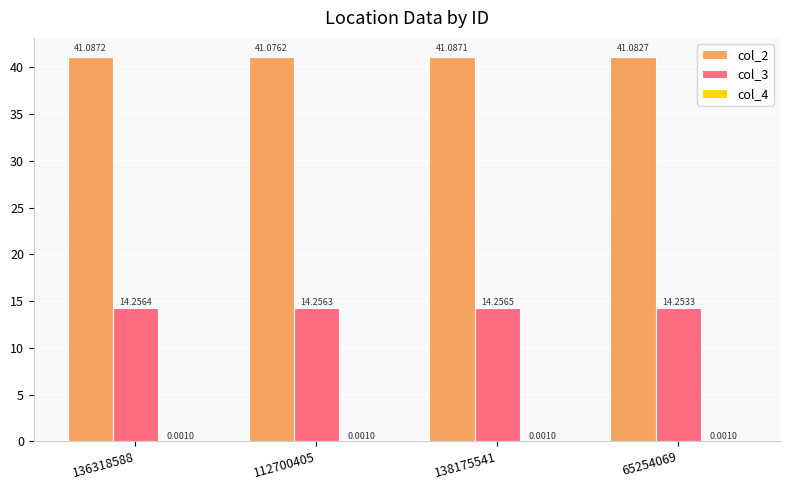

Where is col_3 nearest to the value 14?

65254069